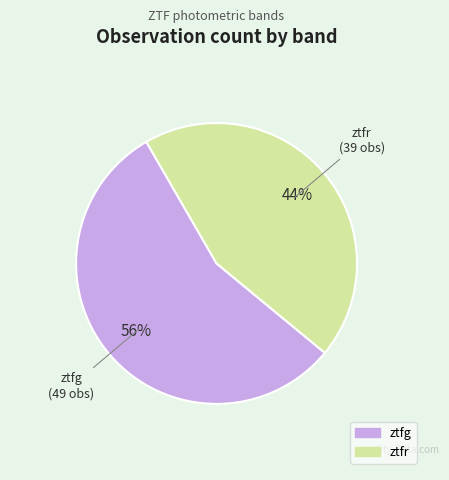

What percentage is the ztfg slice, to the nearest percent?

56%